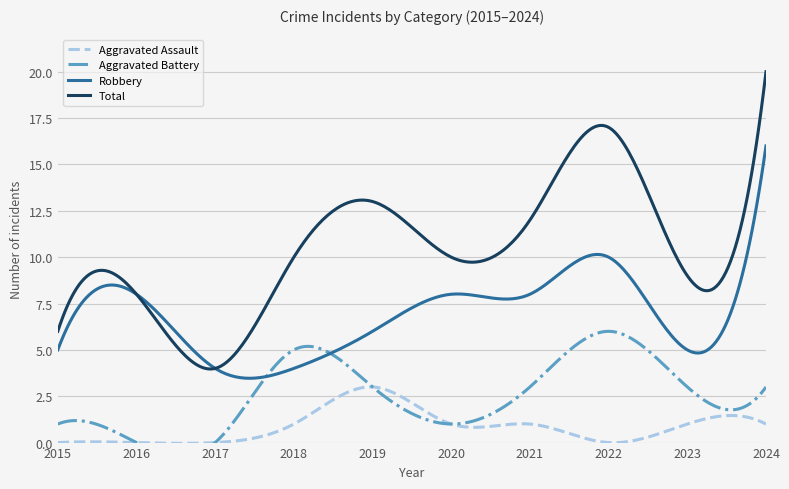

Is it true that Total equals 17 at 2022?

True